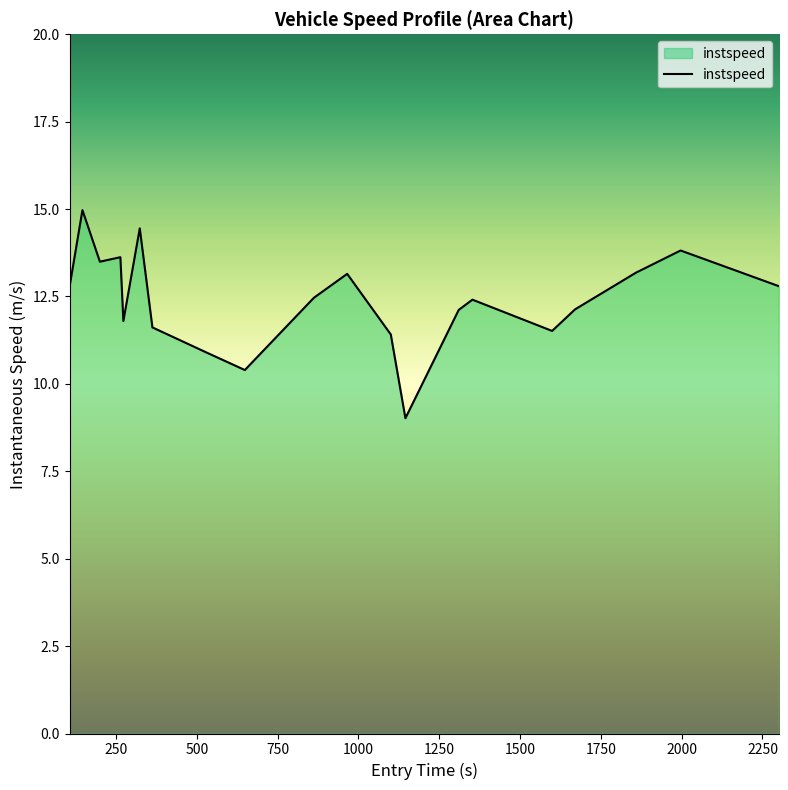

What is the difference between the maximum and minimum values?

6.0